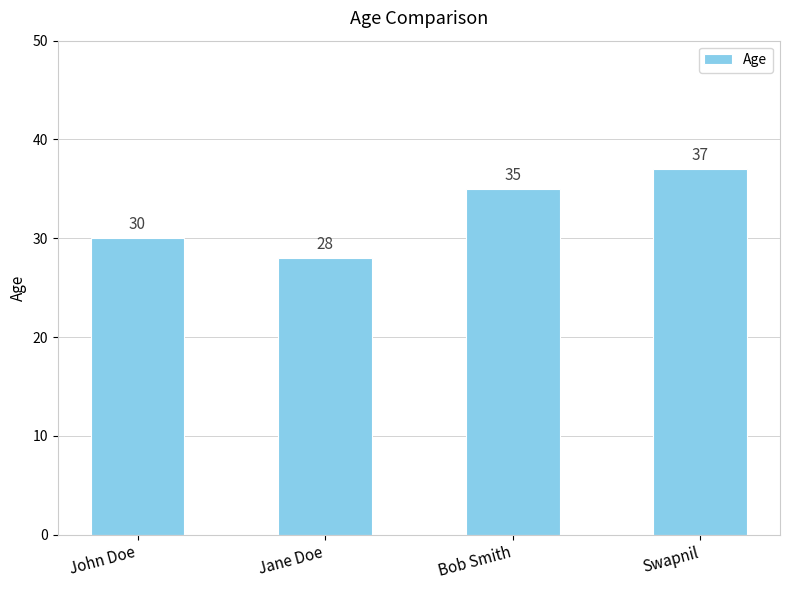

What is the change in value from Bob Smith to Swapnil?

+2